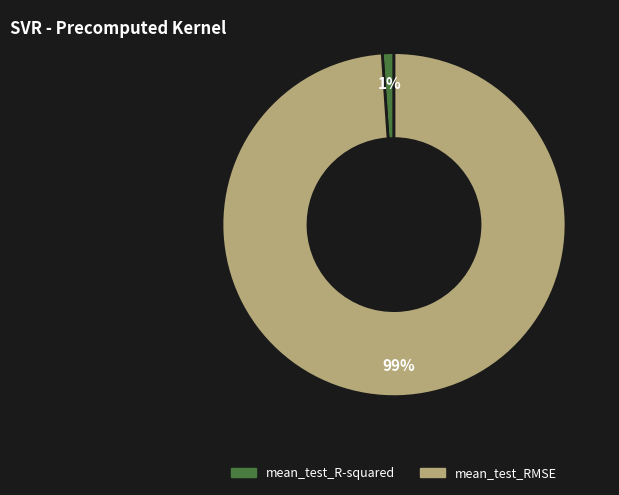

What is the largest slice in the pie chart?

mean_test_RMSE